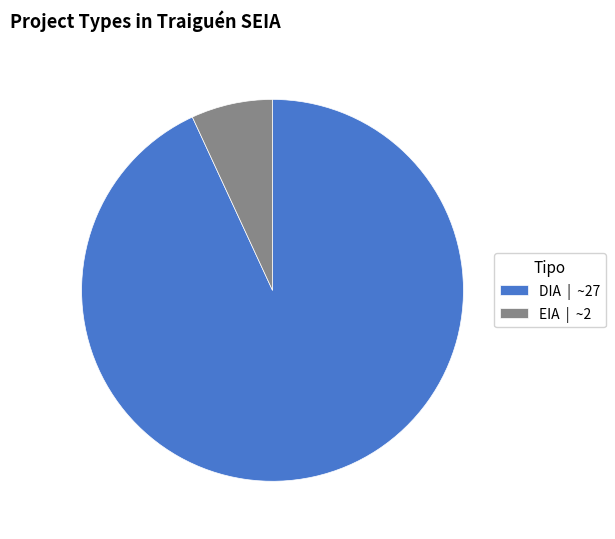

Which slice is the largest?

DIA